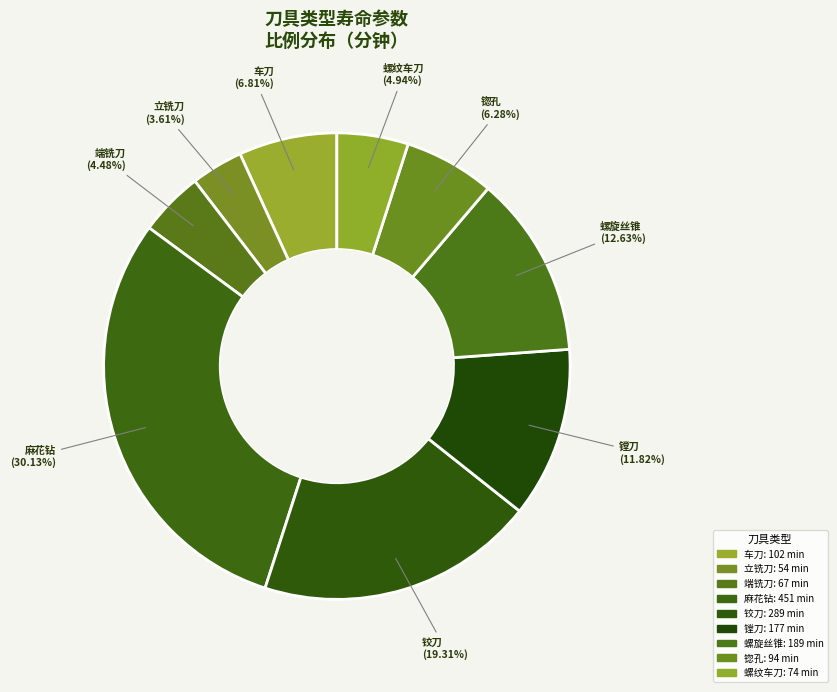

How many segments does this pie chart have?

9